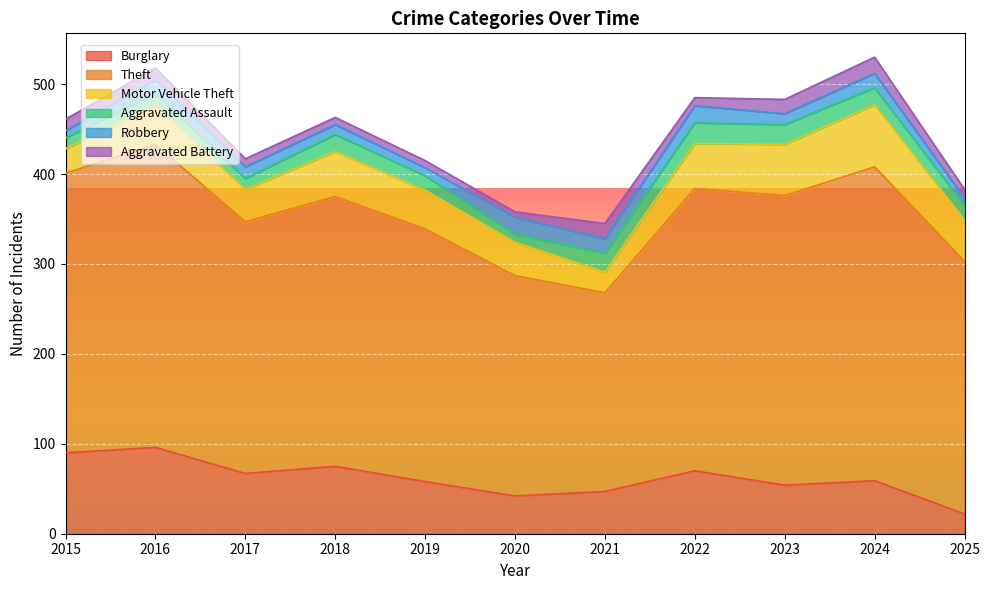

In Aggravated Assault, how many points are lower than both neighbors (excluding endpoints)?

2